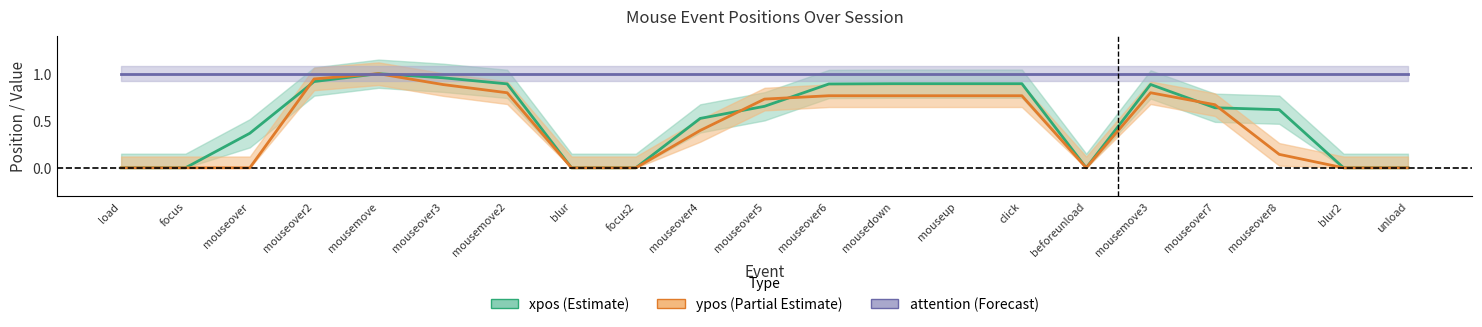

What is the spread (max minus min) of values at beforeunload?

1.0